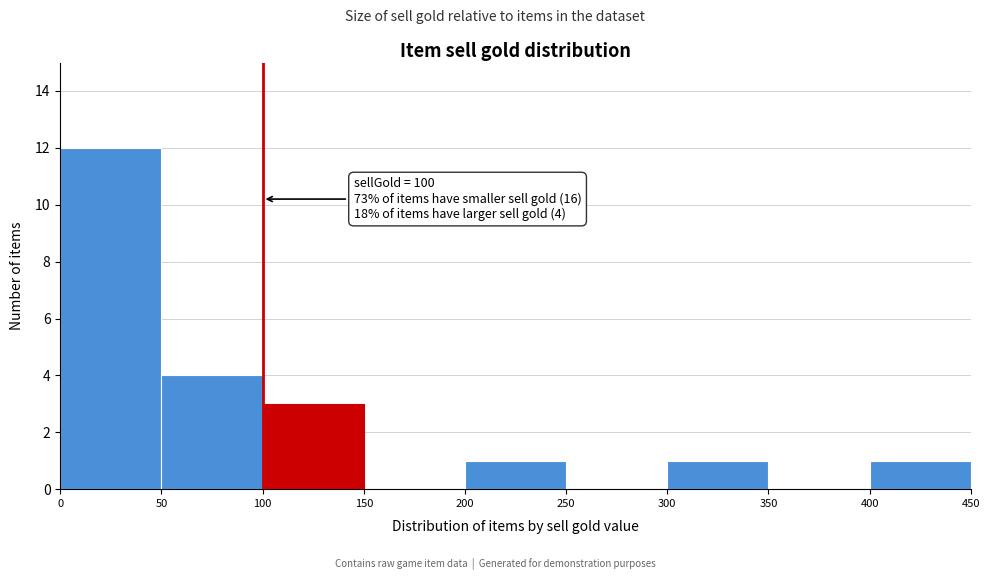

Which range on the x-axis has the tallest bar?

0 to 50